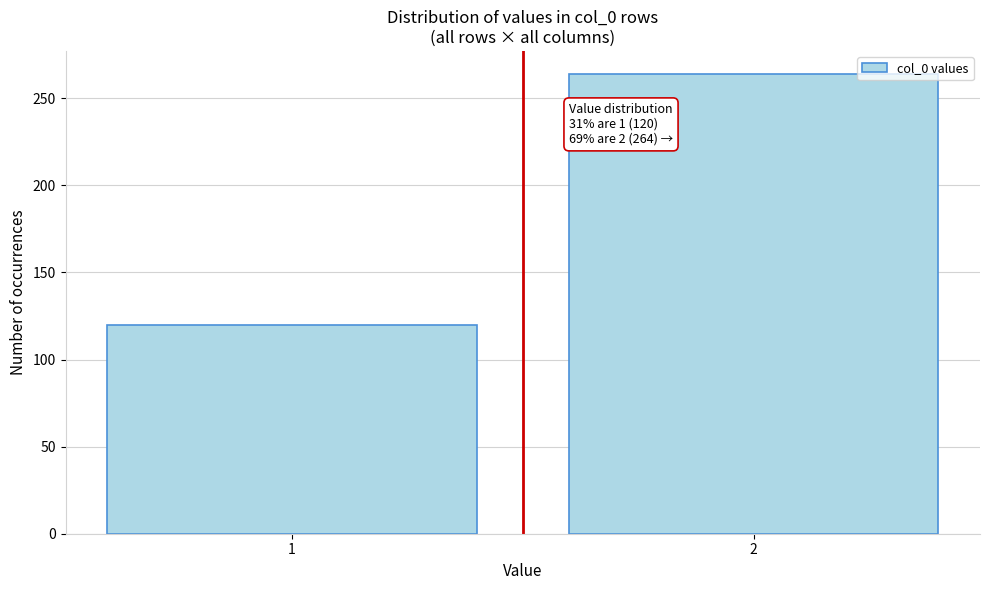

Reading right to left, what are all the values shown in this chart?

2=264	1=120